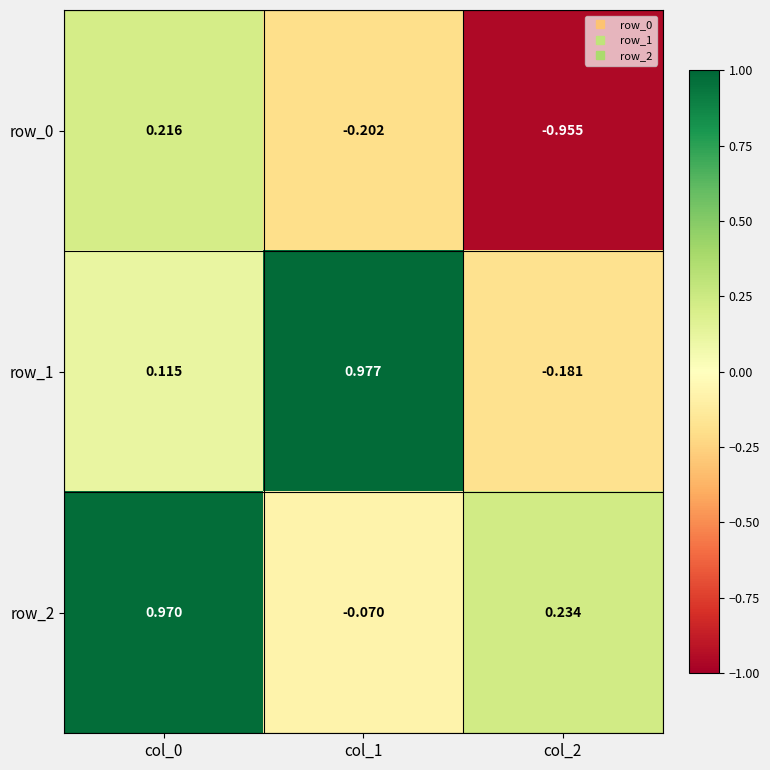

What is the total value across all series at col_0?

1.3